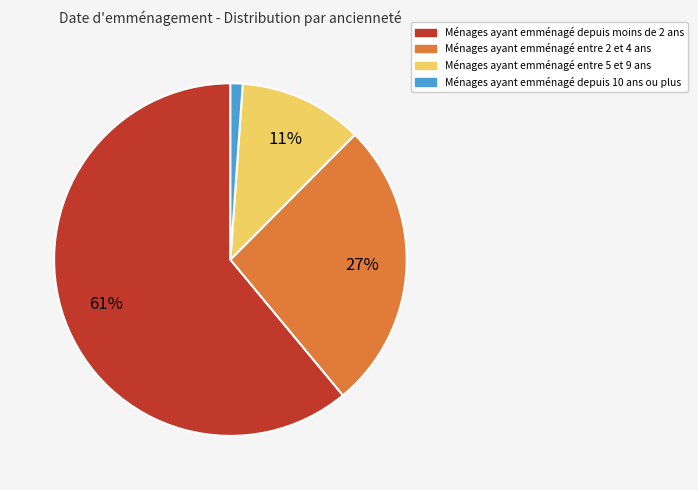

Is it true that Ménages ayant emménagé entre 5 et 9 ans is 20% of the pie?

False